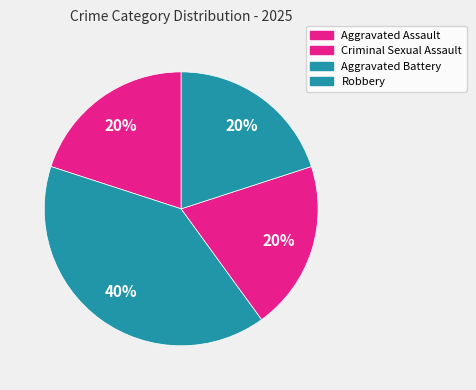

Which category has the smallest portion of the pie?

Aggravated Assault